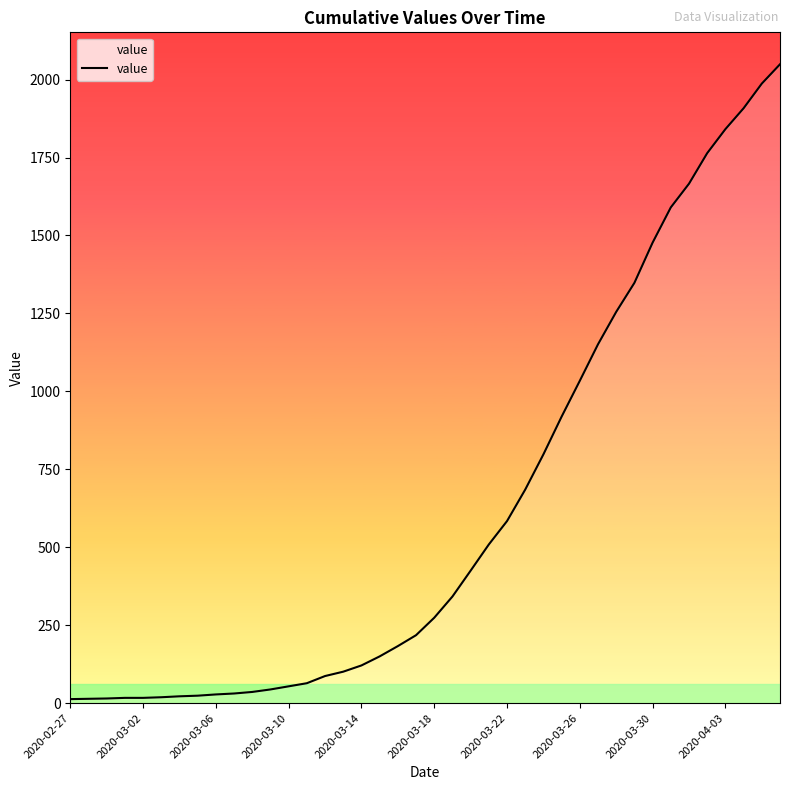

What is the maximum value shown in the chart?

2049